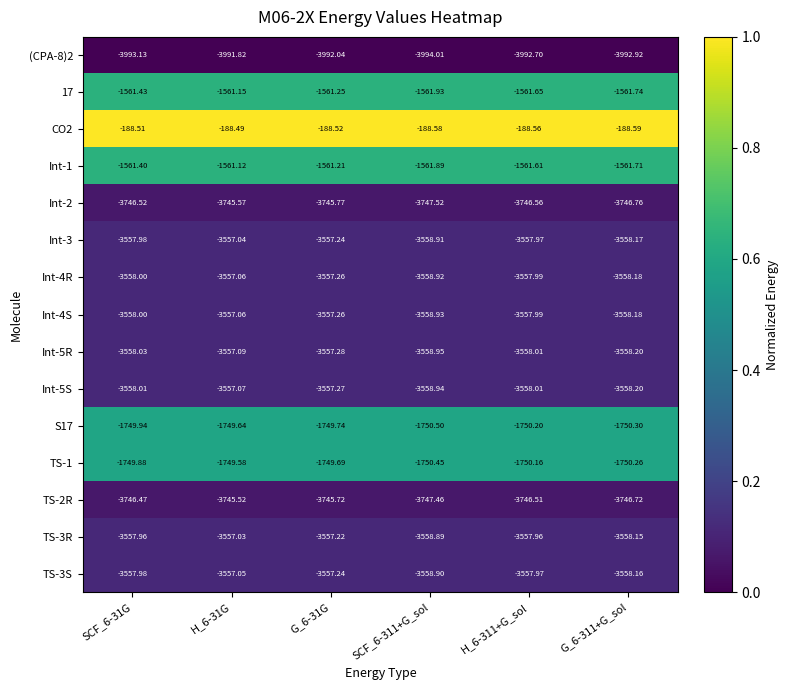

Is the value of Int-5S at G_6-311+G_sol greater than the value of TS-3R at H_6-311+G_sol?

No